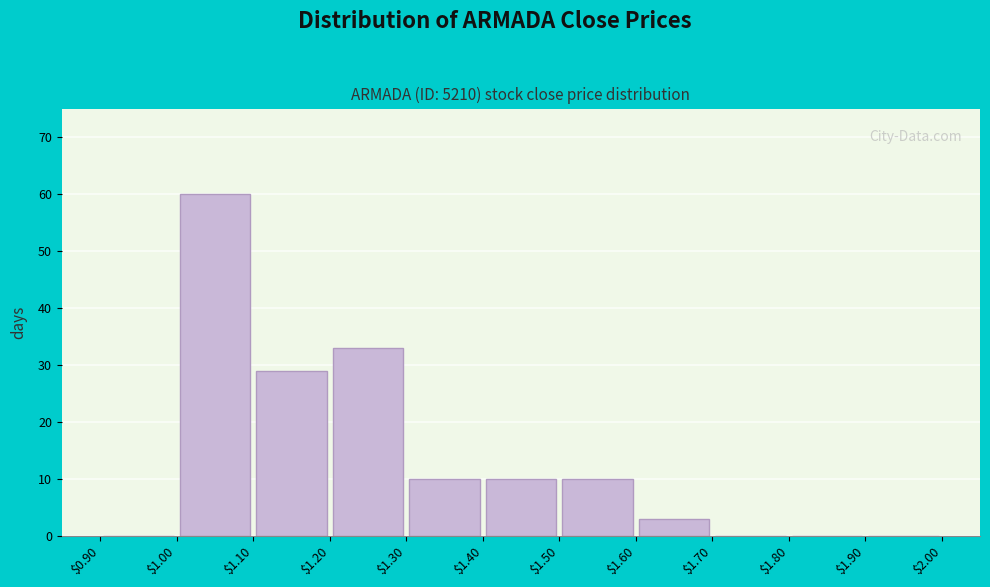

Reading left to right, transcribe this chart: for each bar, give the range it covers on the x-axis and its height. The values are not printed on the chart, so give them approximately, as read against the axis.

$0.90 to $1.00: 0
$1.00 to $1.10: 60
$1.10 to $1.20: 29
$1.20 to $1.30: 33
$1.30 to $1.40: 10
$1.40 to $1.50: 10
$1.50 to $1.60: 10
$1.60 to $1.70: 3
$1.70 to $1.80: 0
$1.80 to $1.90: 0
$1.90 to $2.00: 0